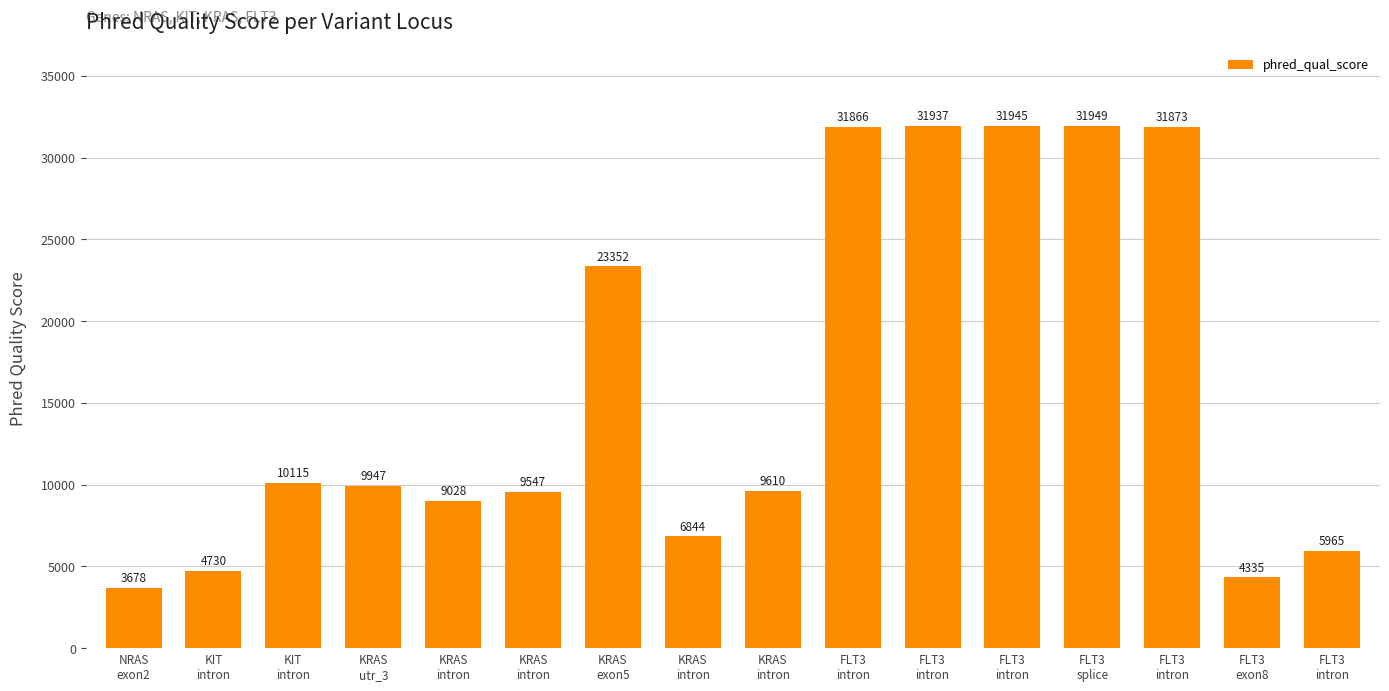

What is the change in value from NRAS
exon2 to KRAS
exon5?

+19673.1